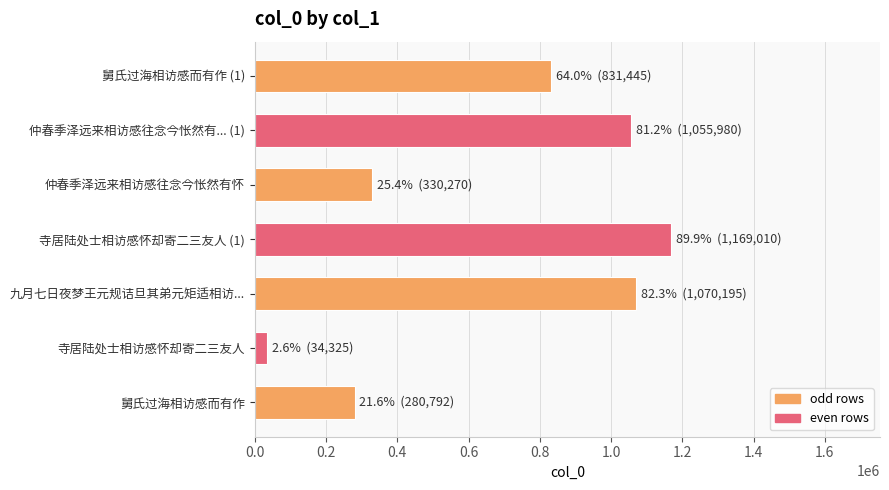

What is the greatest value displayed?

1169010